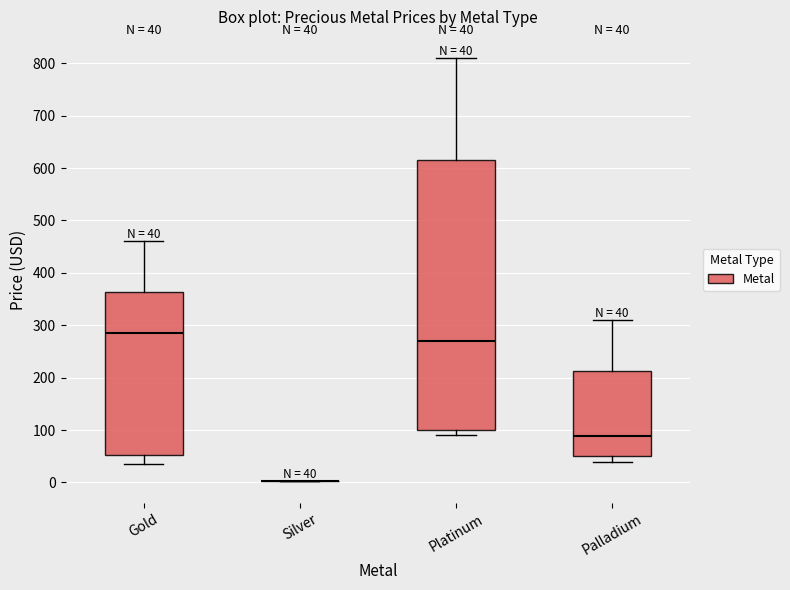

Comparing the boxes themselves (not the whiskers), which one is the tallest?

Platinum